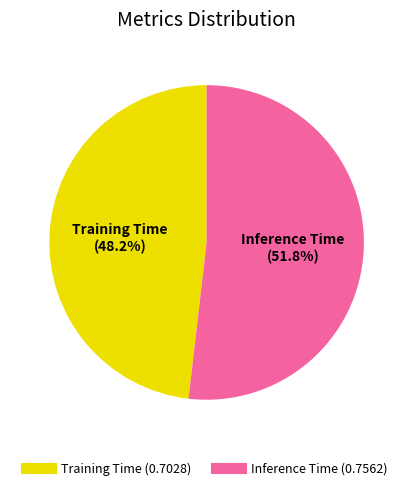

Is there a majority slice in this chart?

Yes